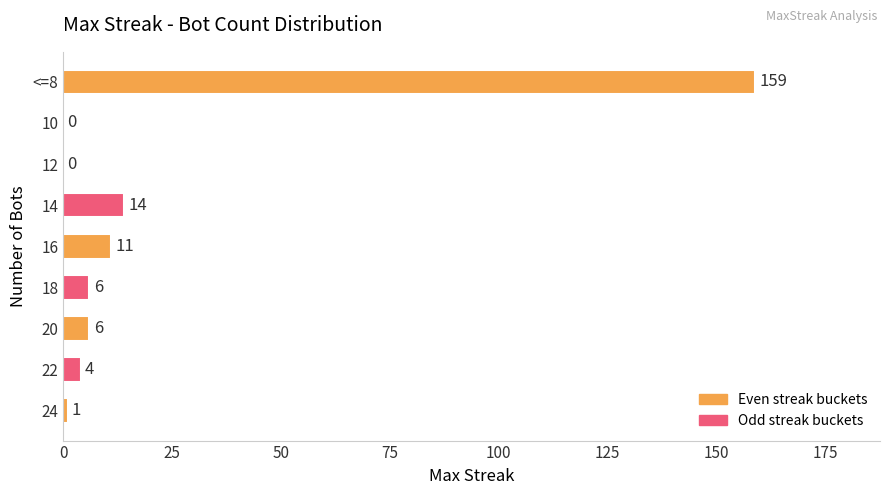

What is the maximum value shown in the chart?

159